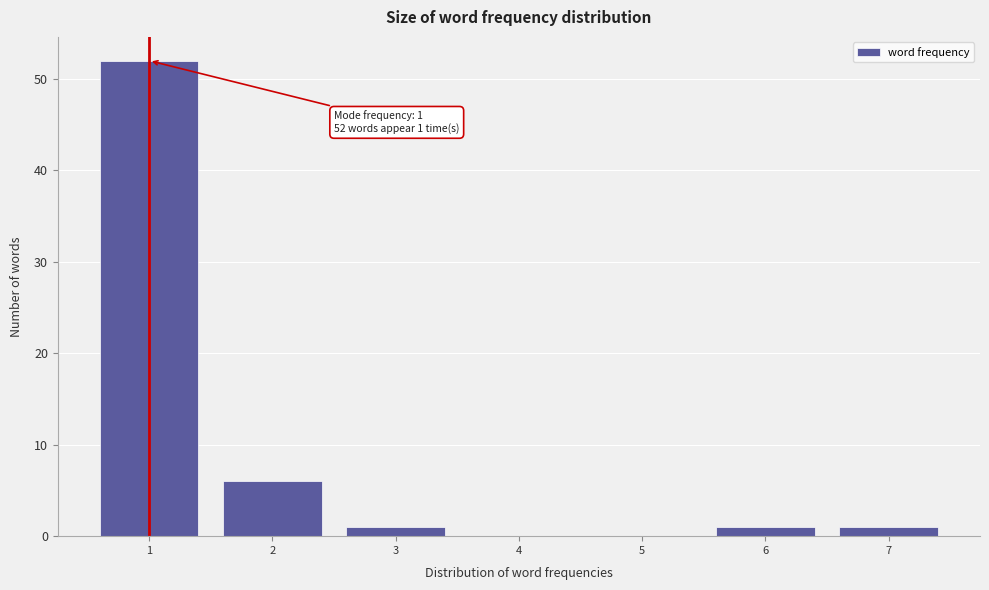

Reading right to left, what are all the values shown in this chart?

7=1	6=1	5=0	4=0	3=1	2=6	1=52